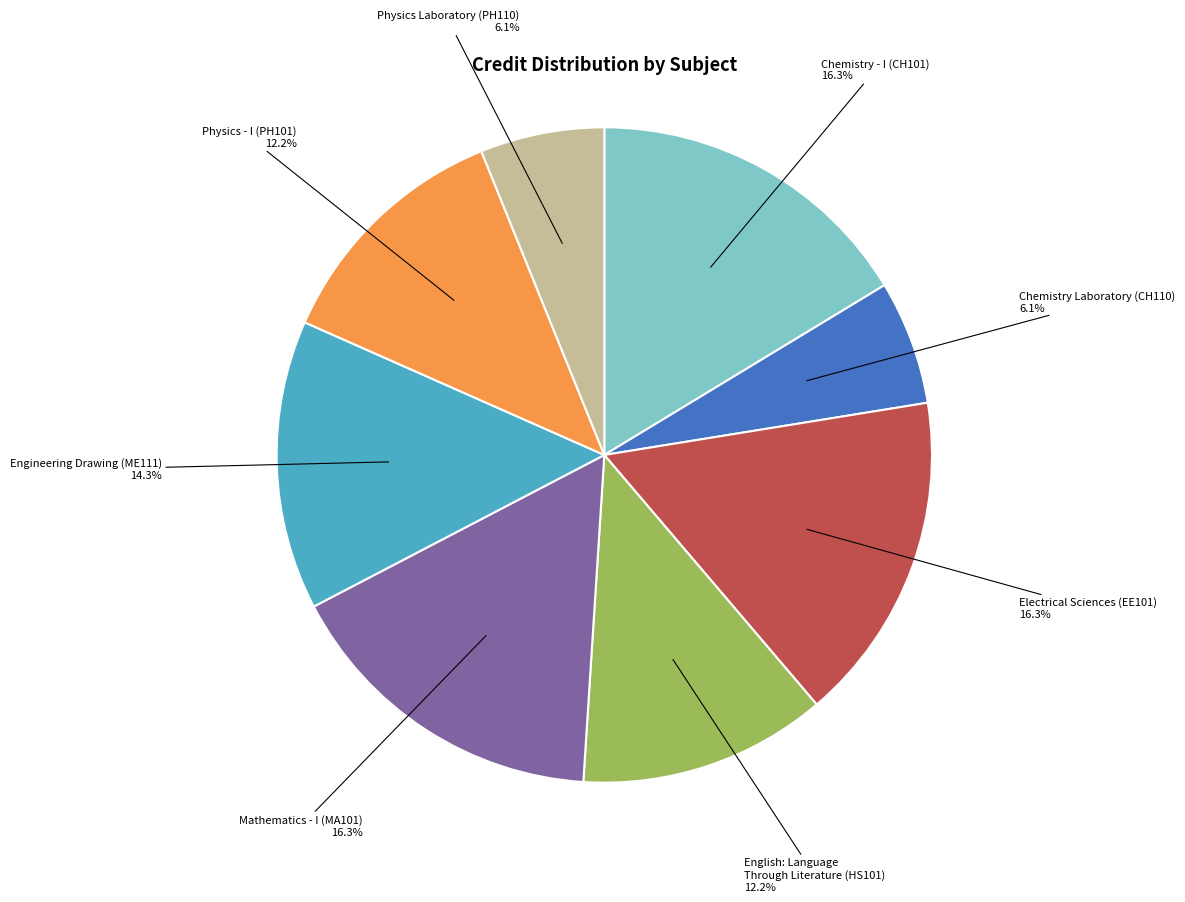

Is there a majority slice in this chart?

No